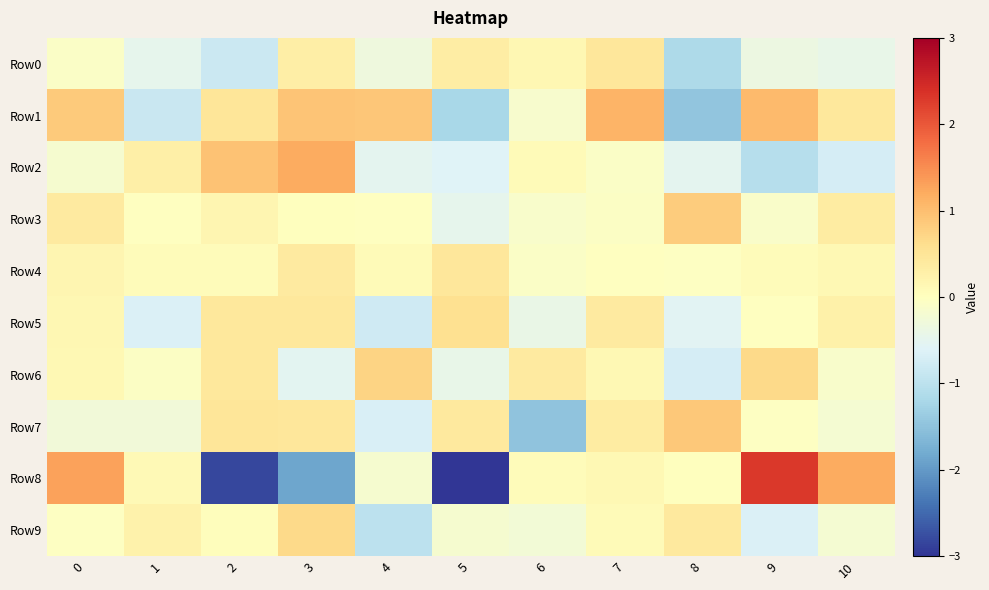

Reading left to right, what are all the values shown in this chart?

Row0: 0=-0.1	1=-0.5	2=-0.8	3=0.3	4=-0.3	5=0.4	6=0.2	7=0.5	8=-1.2	9=-0.4	10=-0.4
Row1: 0=0.9	1=-0.9	2=0.5	3=0.9	4=0.9	5=-1.2	6=-0.2	7=1.1	8=-1.5	9=1.0	10=0.4
Row2: 0=-0.2	1=0.3	2=0.9	3=1.2	4=-0.5	5=-0.6	6=0.1	7=-0.1	8=-0.5	9=-1.1	10=-0.7
Row3: 0=0.4	1=-0.0	2=0.2	3=0.0	4=-0.0	5=-0.5	6=-0.1	7=-0.1	8=0.8	9=-0.1	10=0.4
Row4: 0=0.2	1=0.0	2=0.1	3=0.4	4=0.1	5=0.4	6=-0.1	7=-0.0	8=-0.0	9=0.0	10=0.1
Row5: 0=0.2	1=-0.6	2=0.4	3=0.4	4=-0.8	5=0.6	6=-0.4	7=0.4	8=-0.6	9=-0.0	10=0.3
Row6: 0=0.1	1=-0.1	2=0.4	3=-0.5	4=0.7	5=-0.4	6=0.4	7=0.1	8=-0.7	9=0.7	10=-0.1
Row7: 0=-0.3	1=-0.3	2=0.5	3=0.5	4=-0.7	5=0.4	6=-1.5	7=0.4	8=0.9	9=-0.0	10=-0.2
Row8: 0=1.3	1=0.1	2=-2.8	3=-1.9	4=-0.2	5=-4.8	6=0.1	7=0.1	8=0.0	9=2.3	10=1.2
Row9: 0=-0.0	1=0.3	2=0.0	3=0.7	4=-1.0	5=-0.2	6=-0.2	7=0.1	8=0.4	9=-0.6	10=-0.2